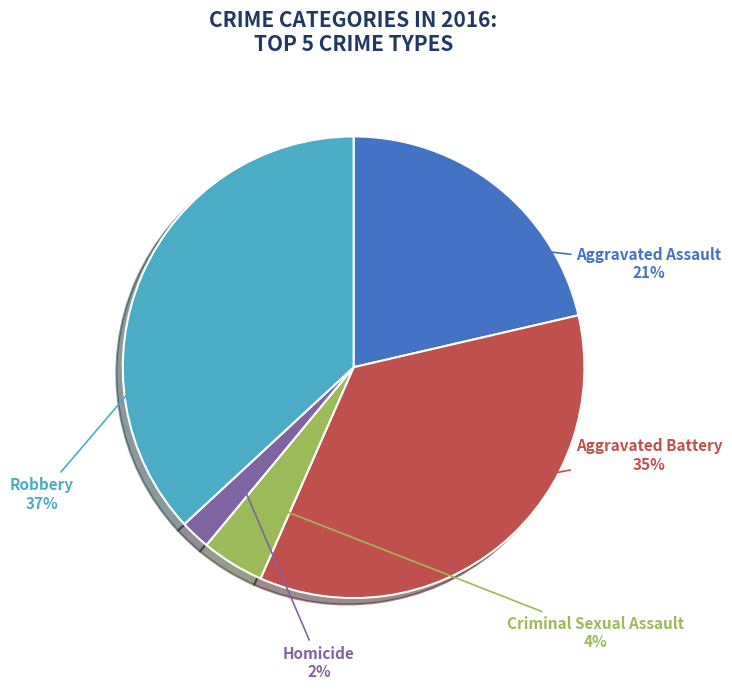

What is the largest slice in the pie chart?

Robbery